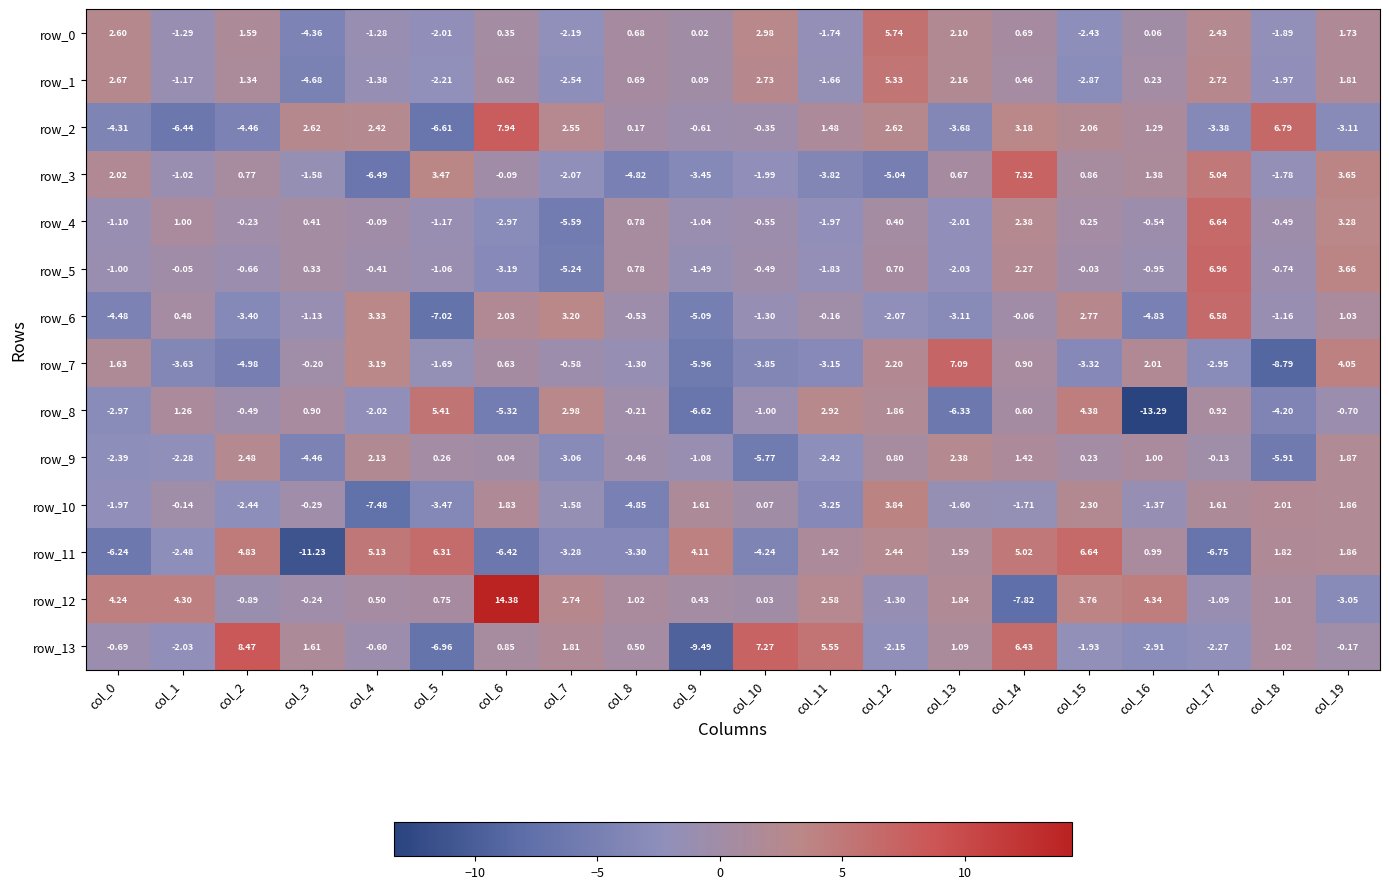

Is the value of row_3 at col_10 greater than the value of row_11 at col_3?

Yes